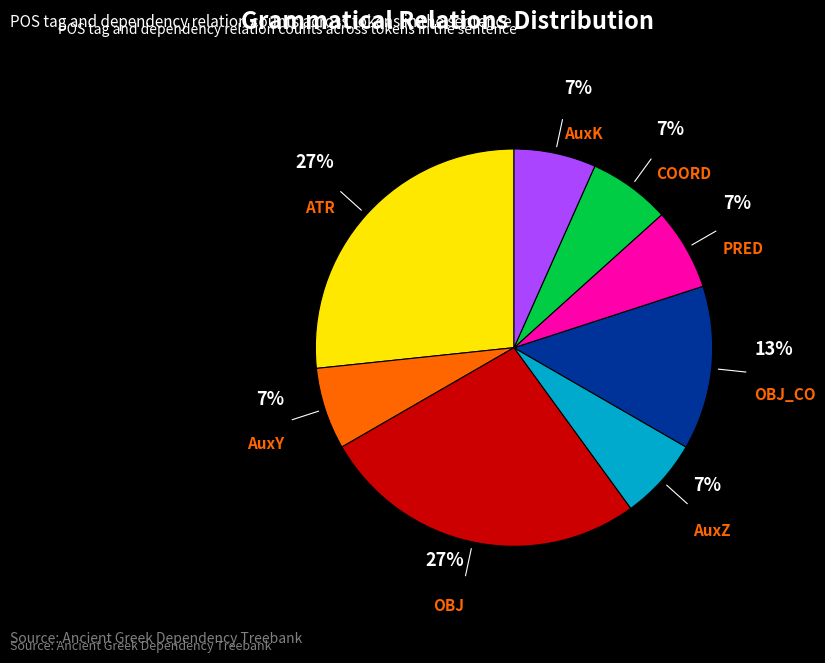

To the nearest percent, what is the average slice percentage?

12%